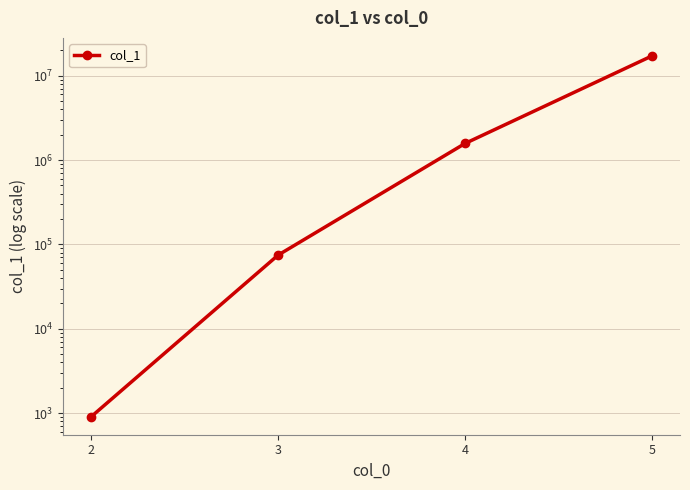

Does the chart have visible grid lines?

Yes